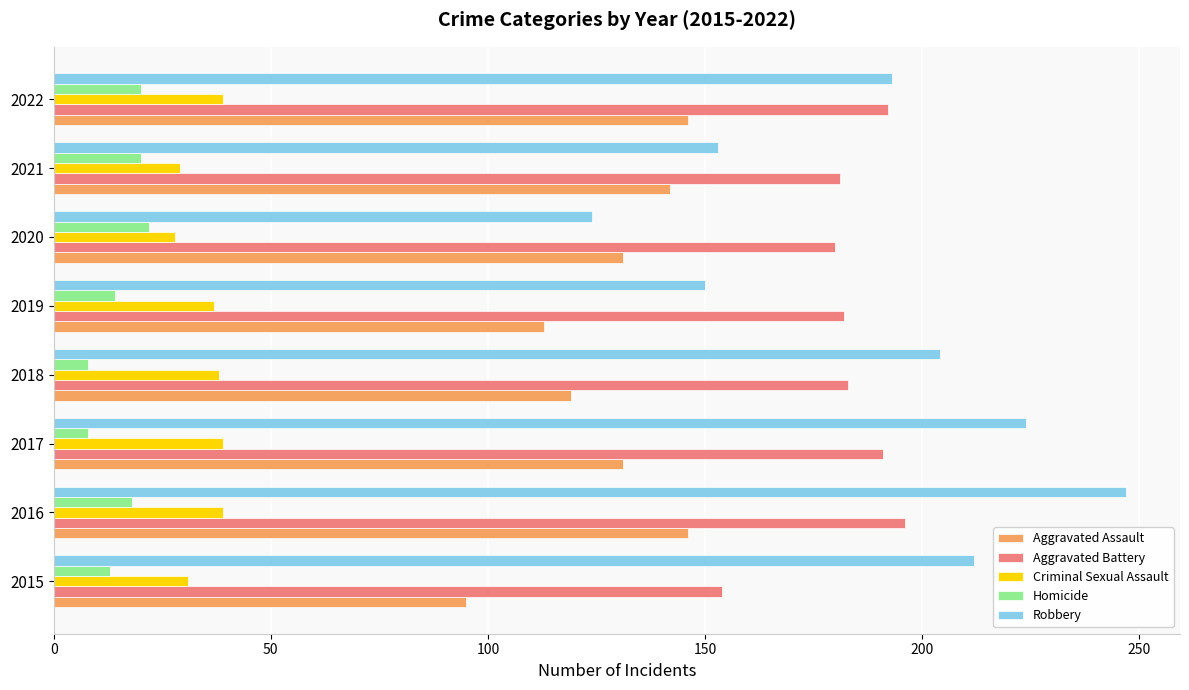

What value does the Aggravated Assault series have at 2015?

95